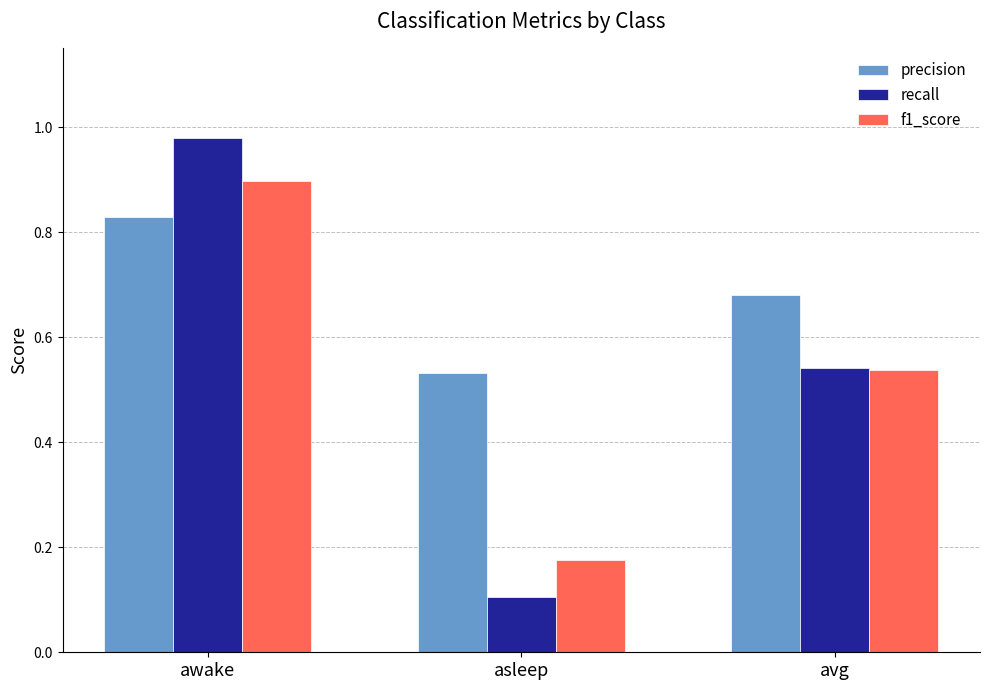

The value of recall at asleep is 0.1. True or false?

True